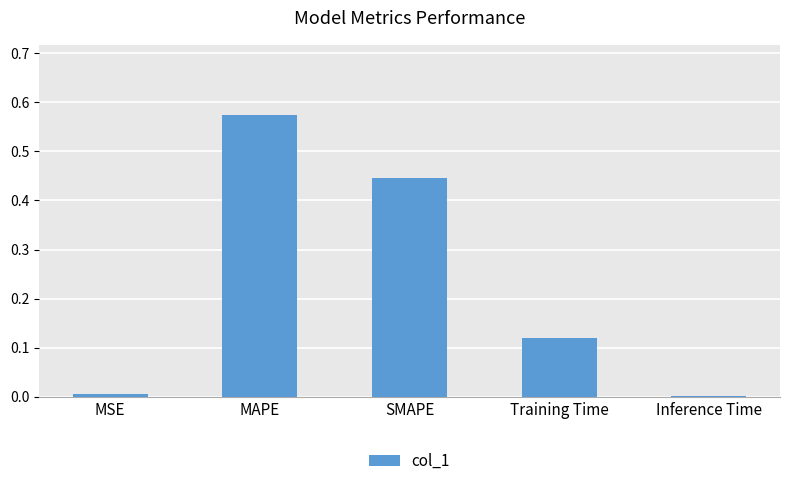

True or false: the data shows 0.0 at MSE.

True